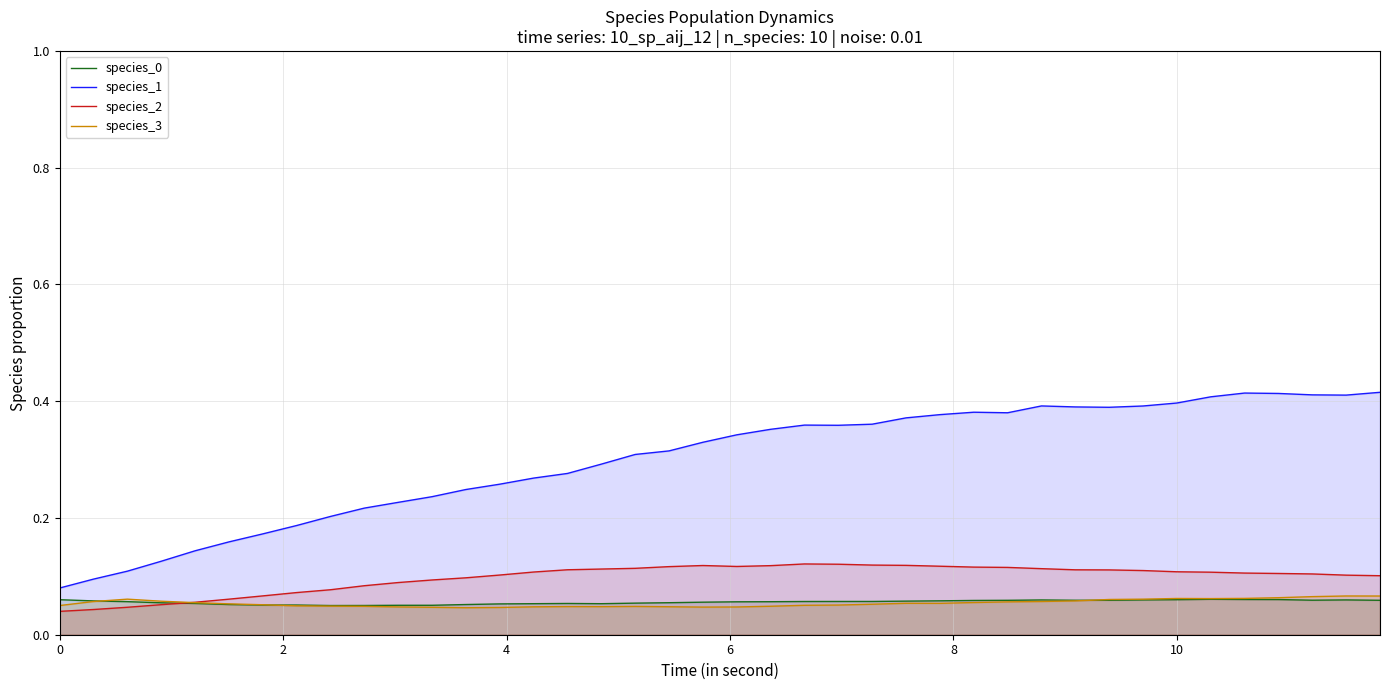

True or false: species_1 and species_3 cross at least once.

False